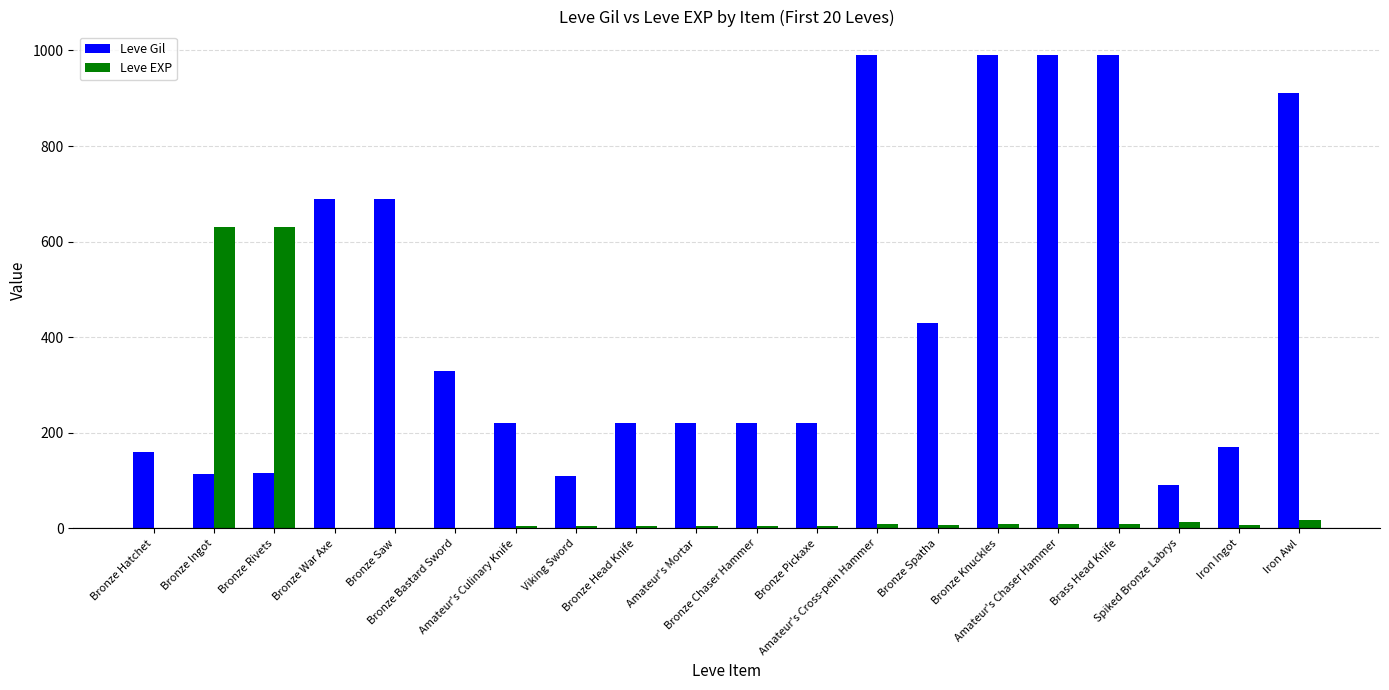

The value of Leve EXP at Bronze Rivets is 935. True or false?

False